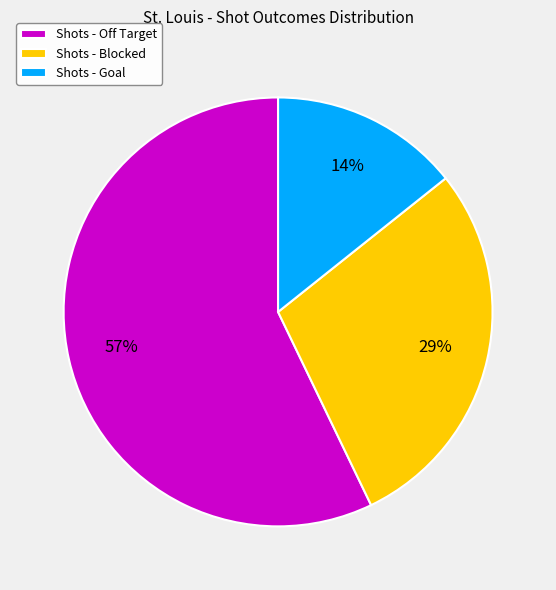

To the nearest percent, what is the combined percentage of Shots - Goal and Shots - Blocked?

43%